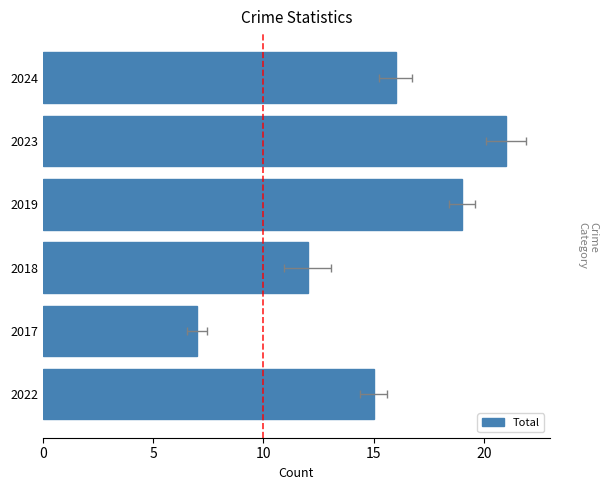

How many data points are above 16?

2